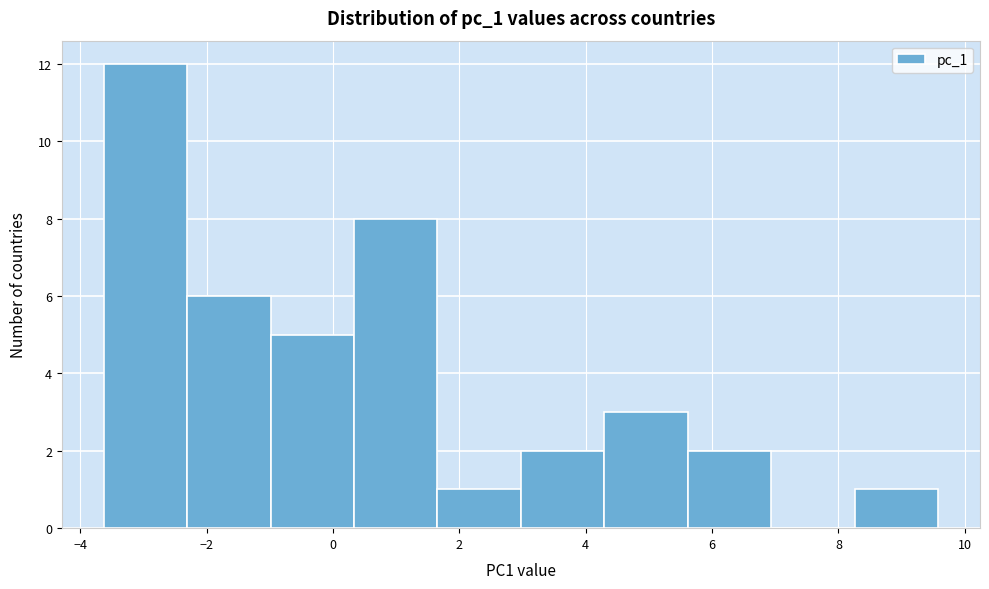

How tall is the bar that spans -3.6 to -2.4 on the x-axis? Neither the bar edges nor the heights are printed on the chart, so give them approximately, as read against the axes.

12